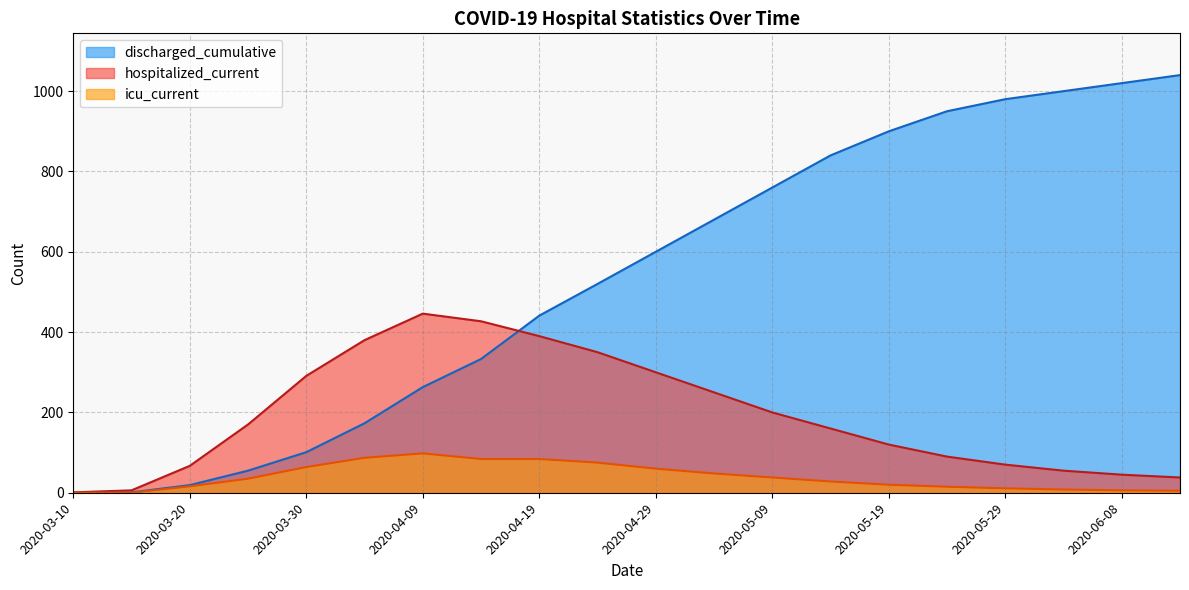

In hospitalized_current, how many points are higher than both neighbors (excluding endpoints)?

1